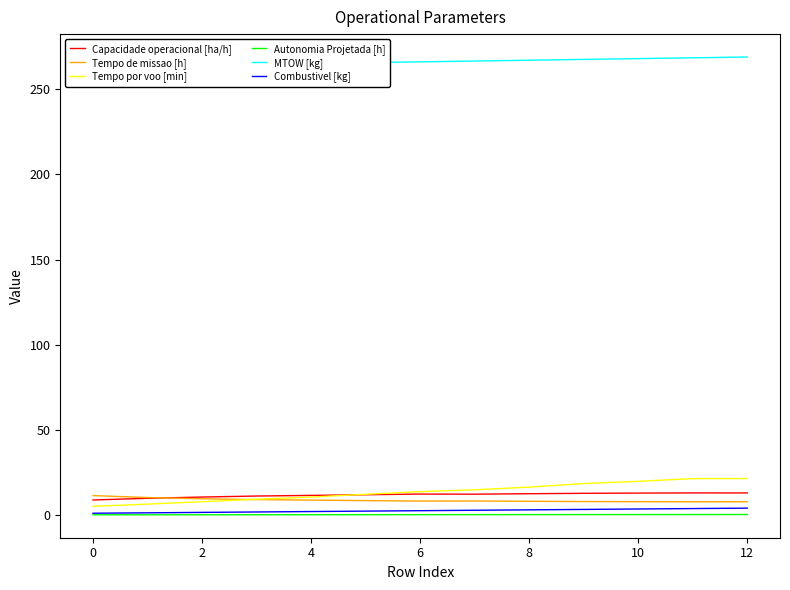

True or false: Autonomia Projetada [h] and Capacidade operacional [ha/h] cross at least once.

False